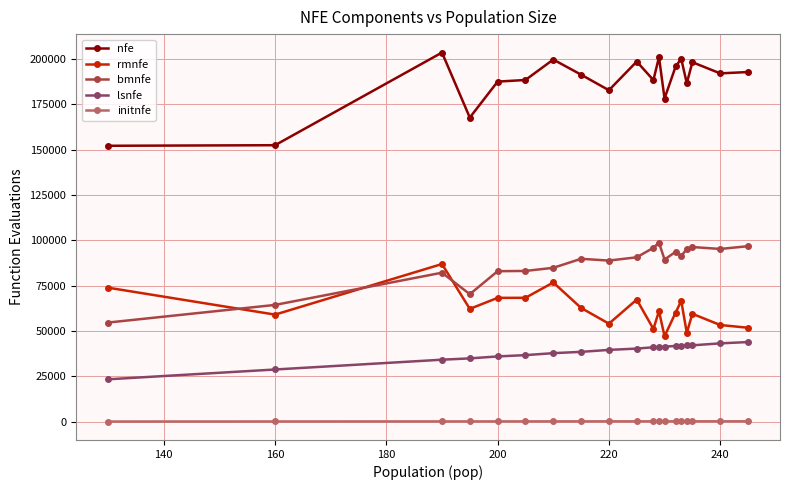

True or false: initnfe and rmnfe cross at least once.

False